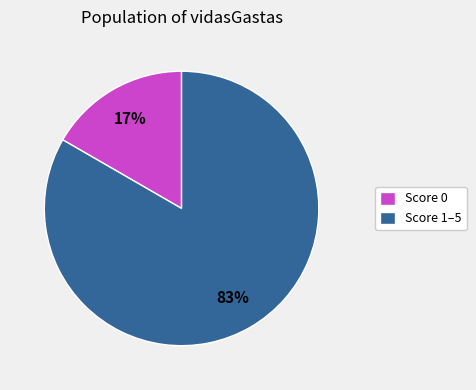

What percentage is the Score 0 slice, to the nearest percent?

17%